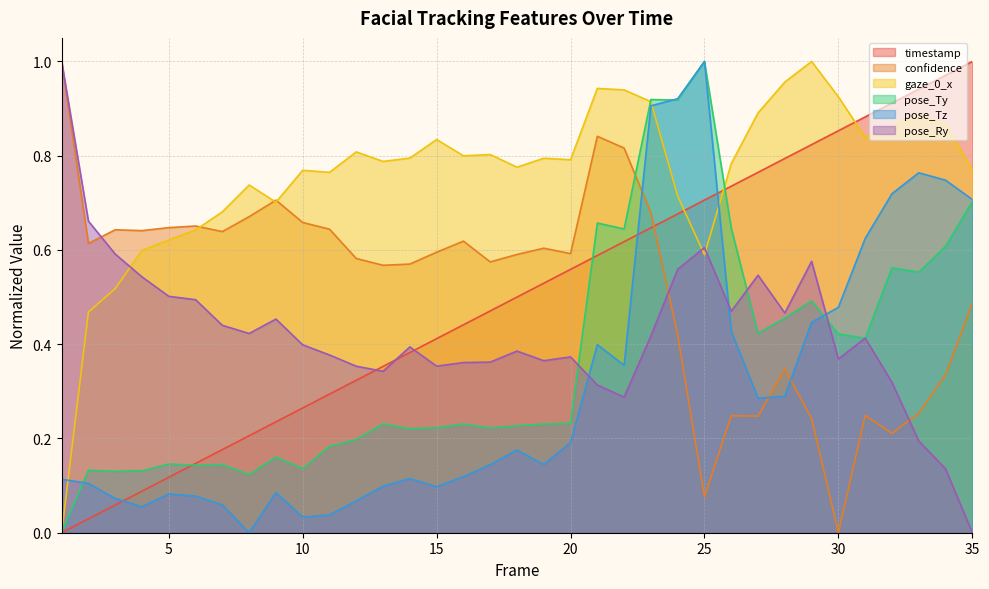

How many lines are shown in the chart?

6